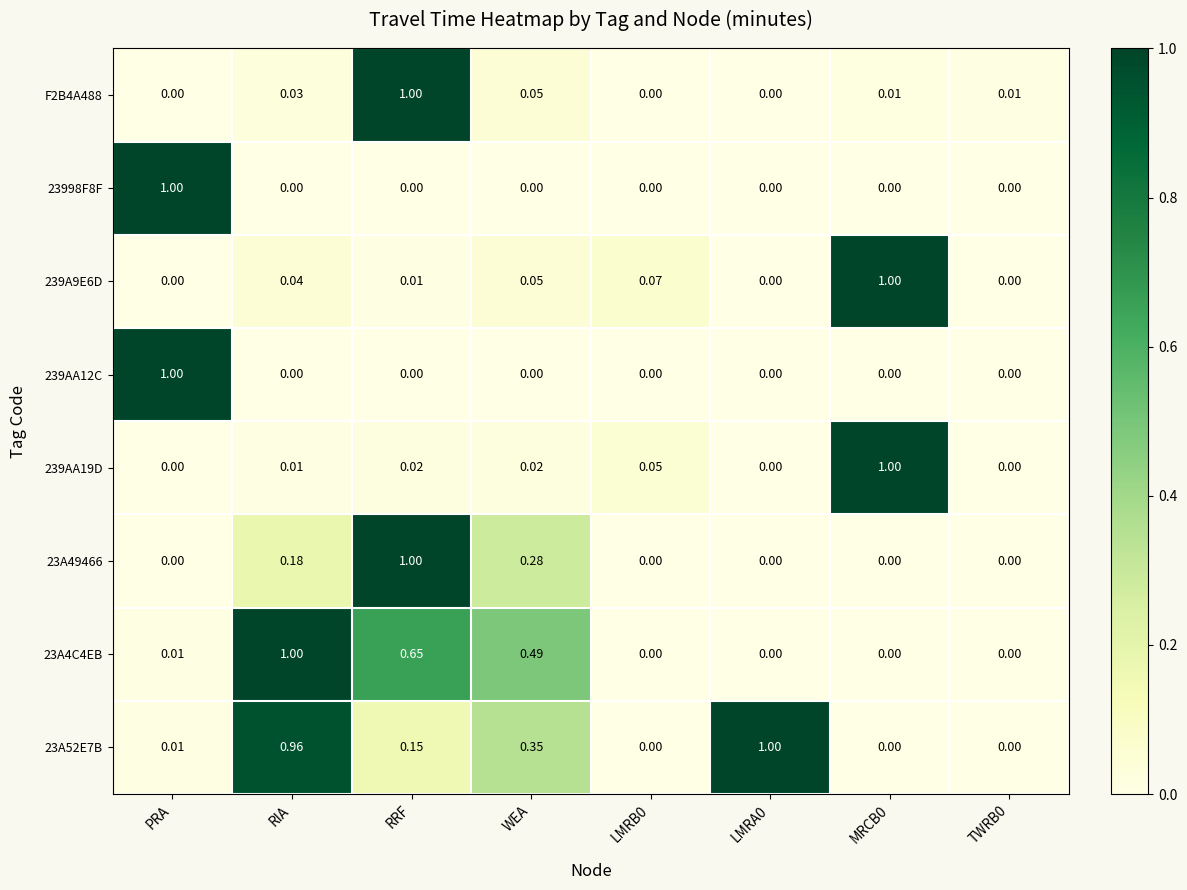

At which category is the sum across all series the highest?

RRF